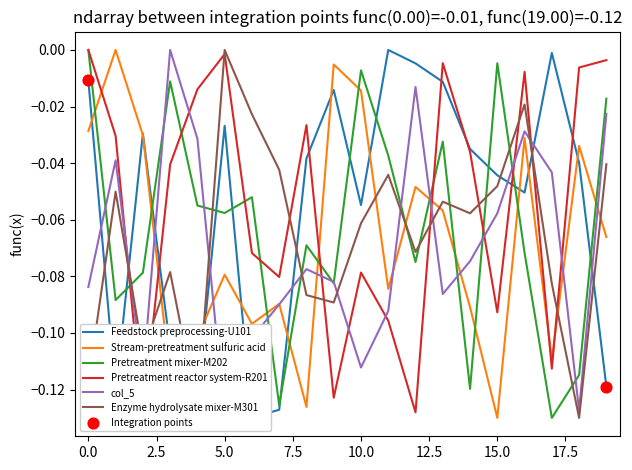

Which series has the largest total across all categories?

Pretreatment reactor system-R201